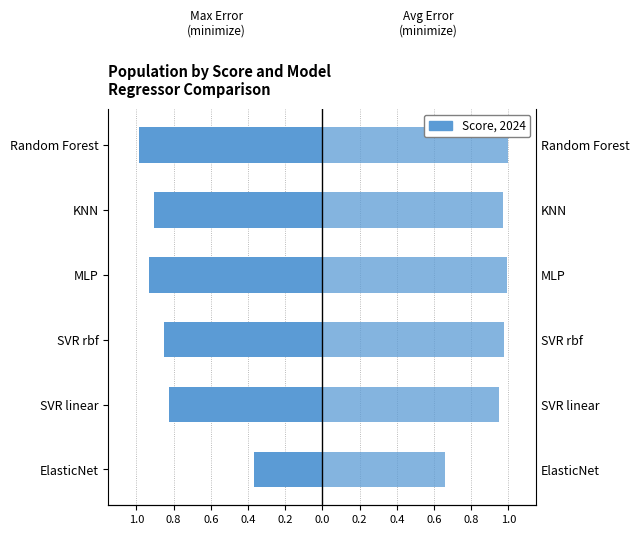

Which series has the largest range (max minus min)?

Minimize max error